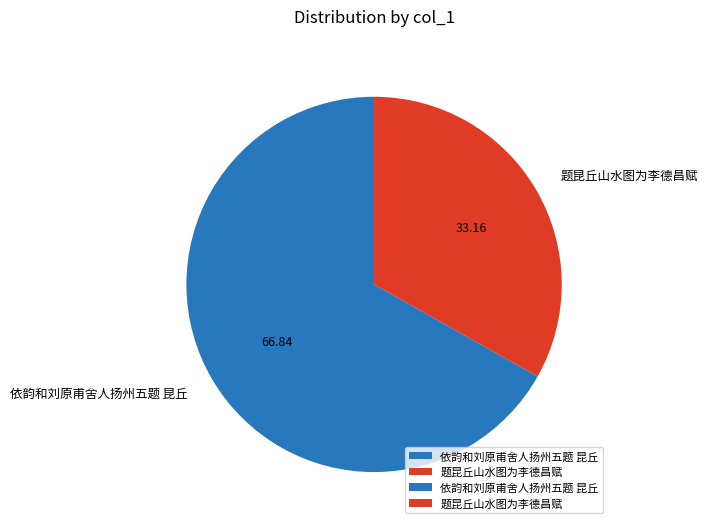

Does 题昆丘山水图为李德昌赋 represent more than half of the total?

No